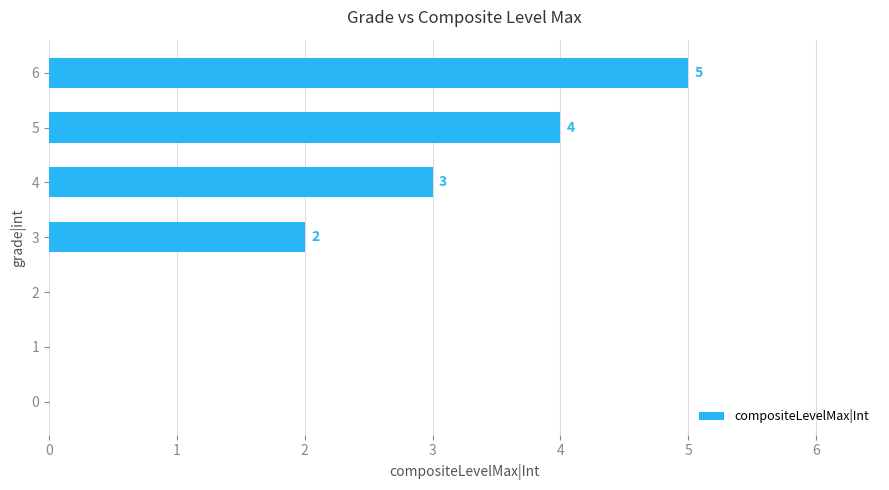

What is the sum of the values at 6 and 5?

9